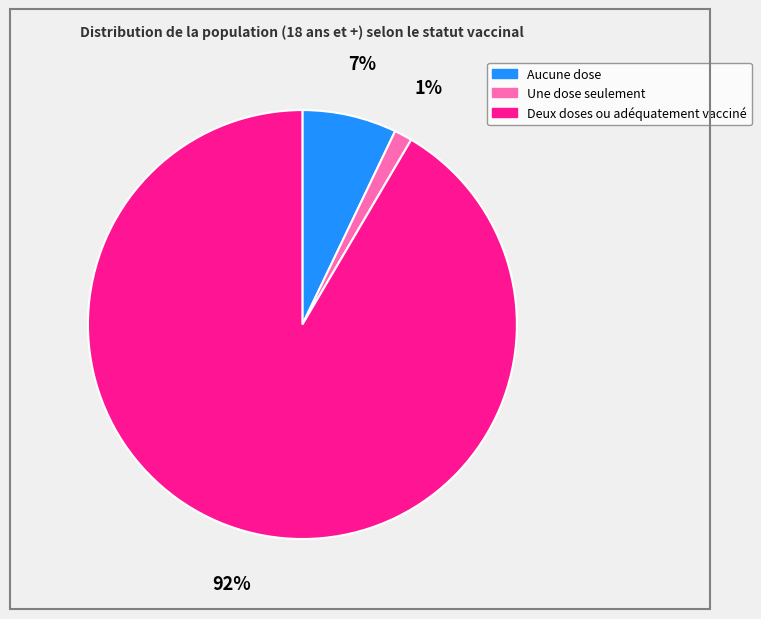

Count the number of slices in the pie.

3